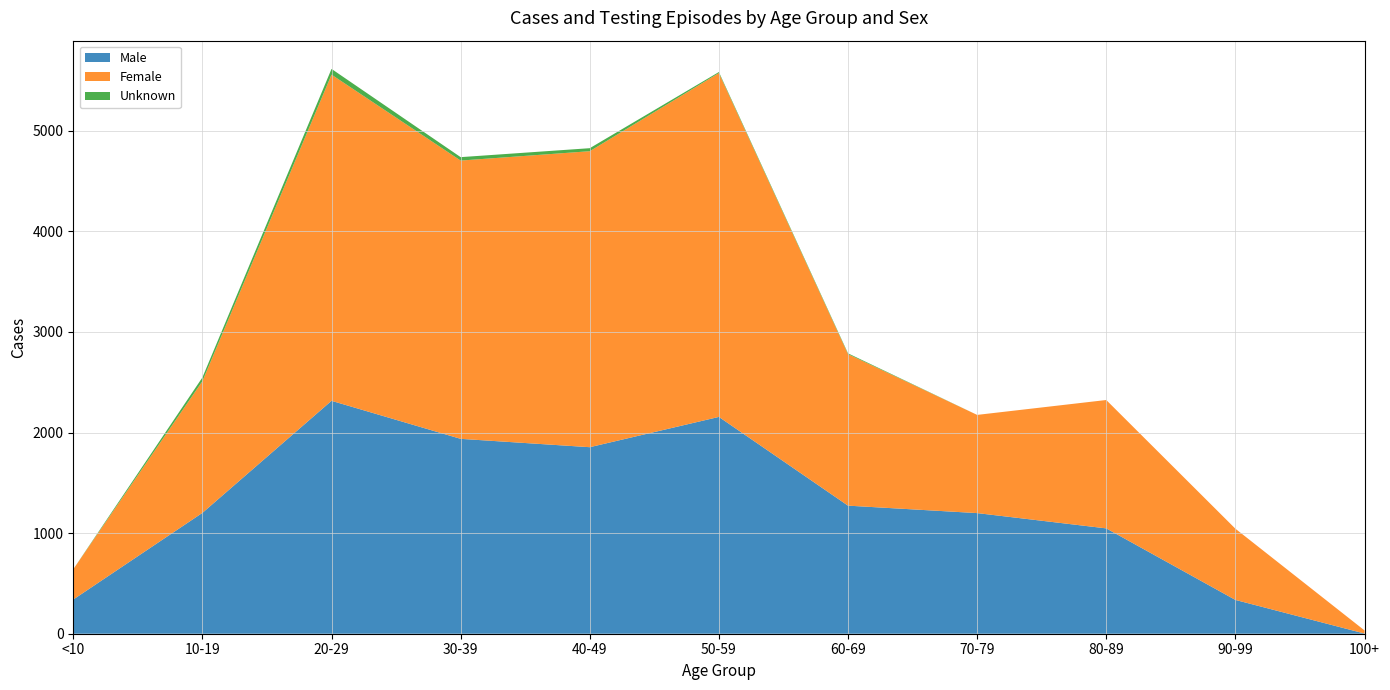

Reading right to left, list all the values displayed in this chart.

Male: 100+=2	90-99=336	80-89=1047	70-79=1199	60-69=1273	50-59=2155	40-49=1854	30-39=1937	20-29=2315	10-19=1201	<10=340
Female: 100+=31	90-99=708	80-89=1276	70-79=976	60-69=1506	50-59=3418	40-49=2942	30-39=2766	20-29=3242	10-19=1309	<10=301
Unknown: 100+=0	90-99=0	80-89=0	70-79=0	60-69=8	50-59=10	40-49=30	30-39=34	20-29=57	10-19=37	<10=0